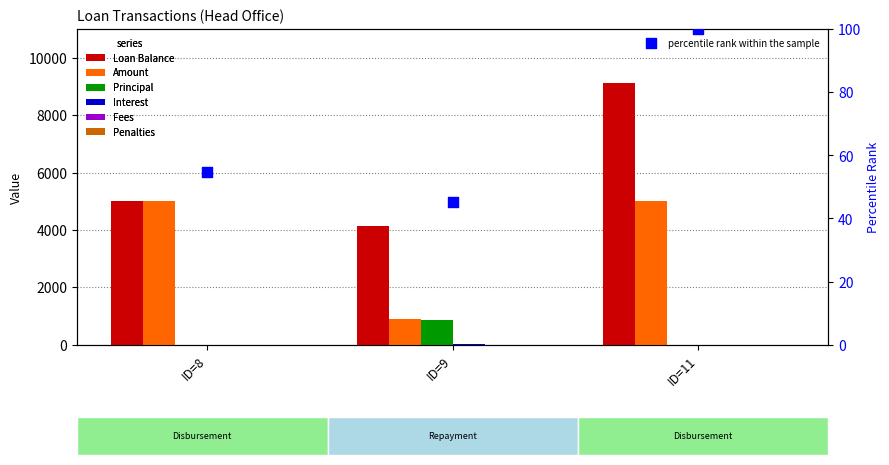

Which series contains the lowest Y value?

Principal